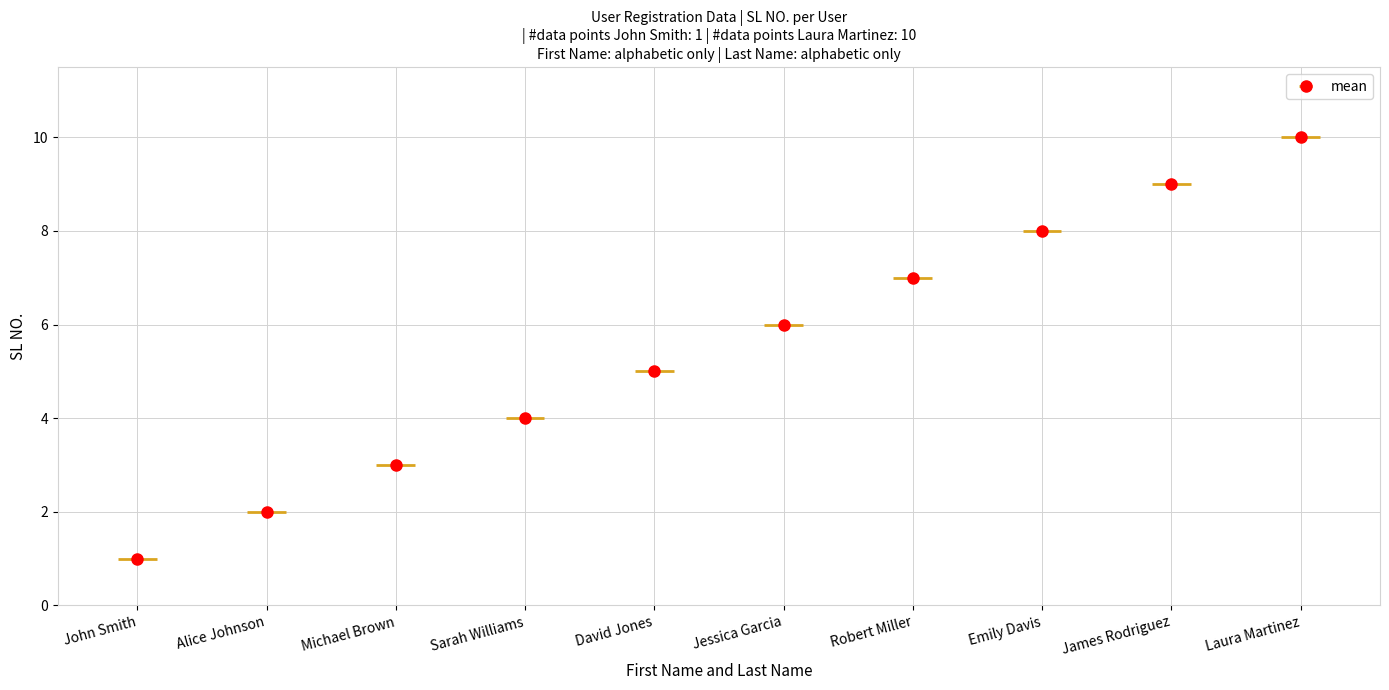

What position from the right is Jessica Garcia?

5